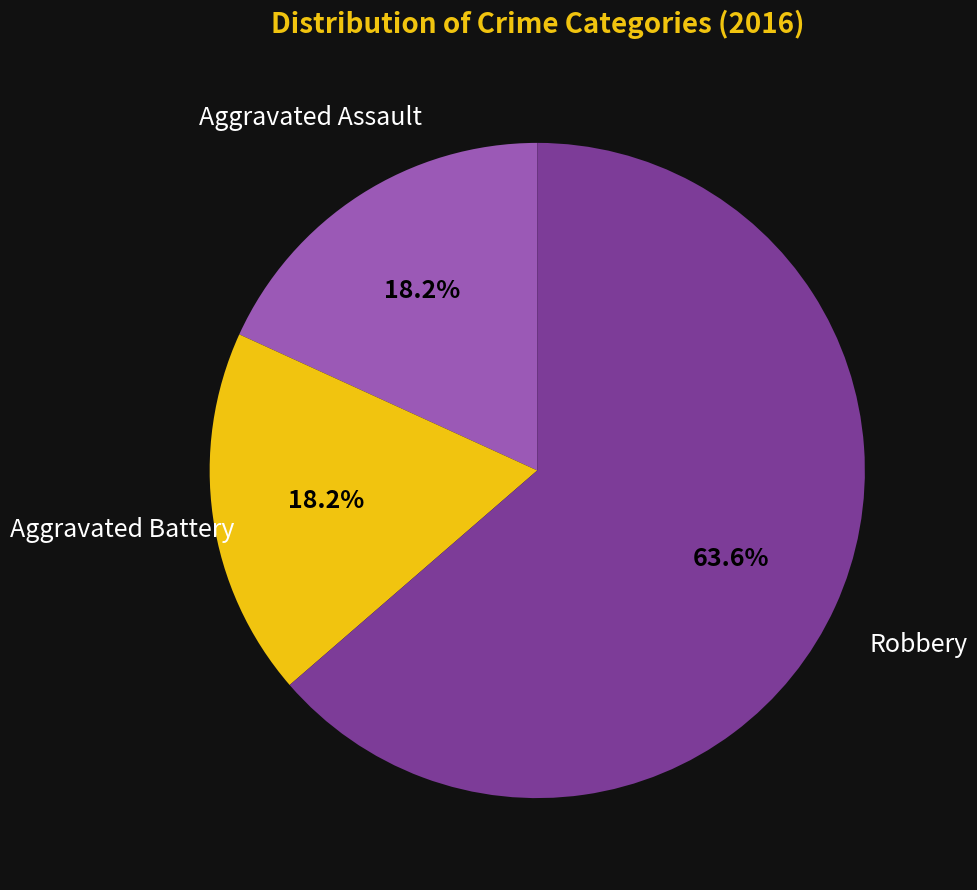

Count the number of slices in the pie.

3